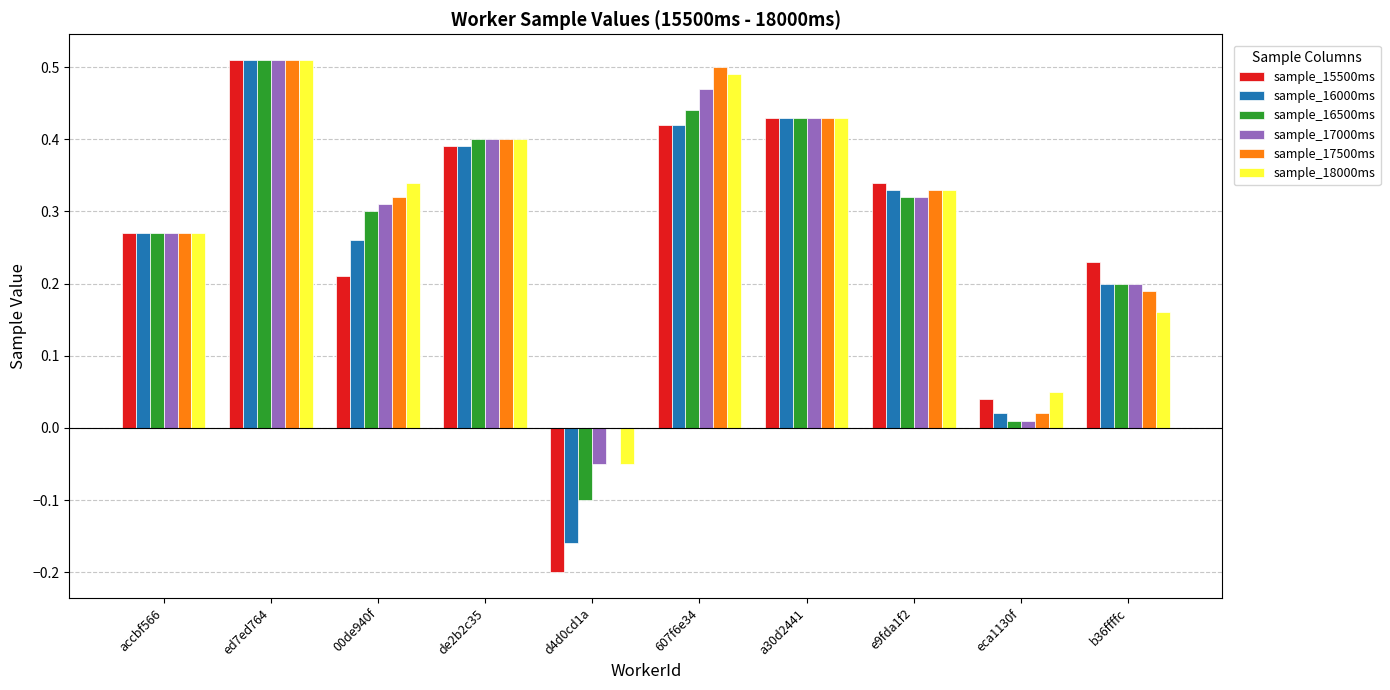

Is it true that sample_17500ms equals 0.3 at b36ffffc?

False